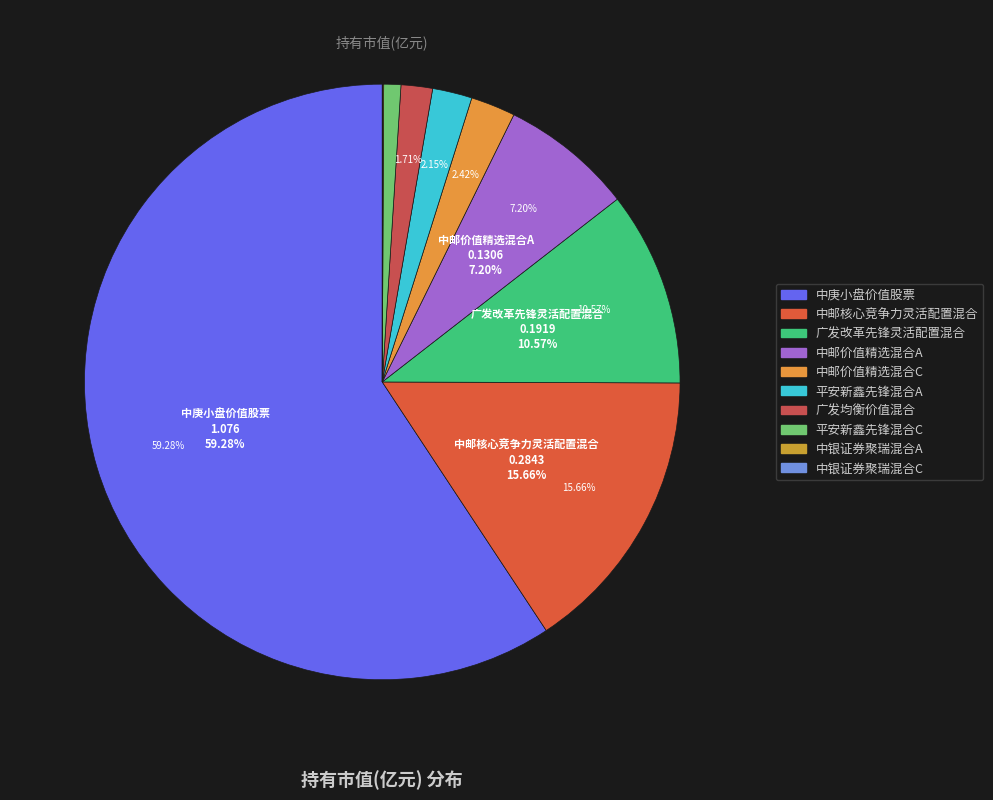

To the nearest percent, what portion does 广发均衡价值混合 represent?

2%